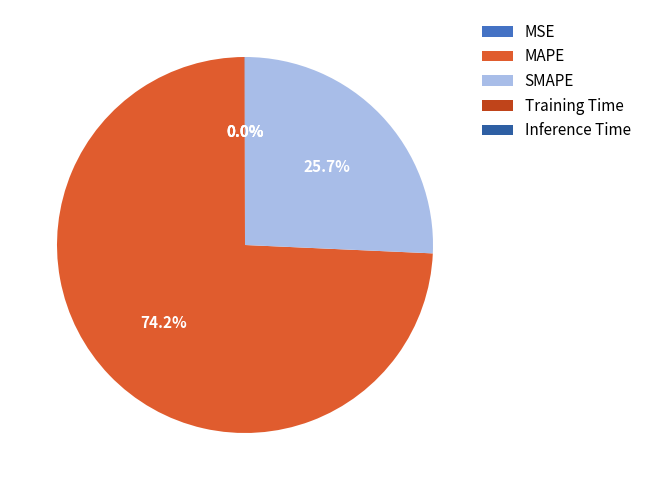

What portion of the pie excludes SMAPE?

74.3%